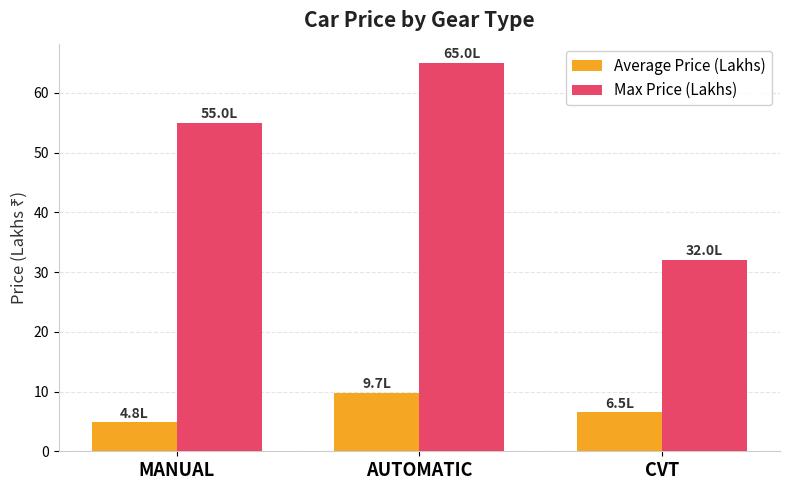

What is the sum of all Average Price (Lakhs) values?

21.1